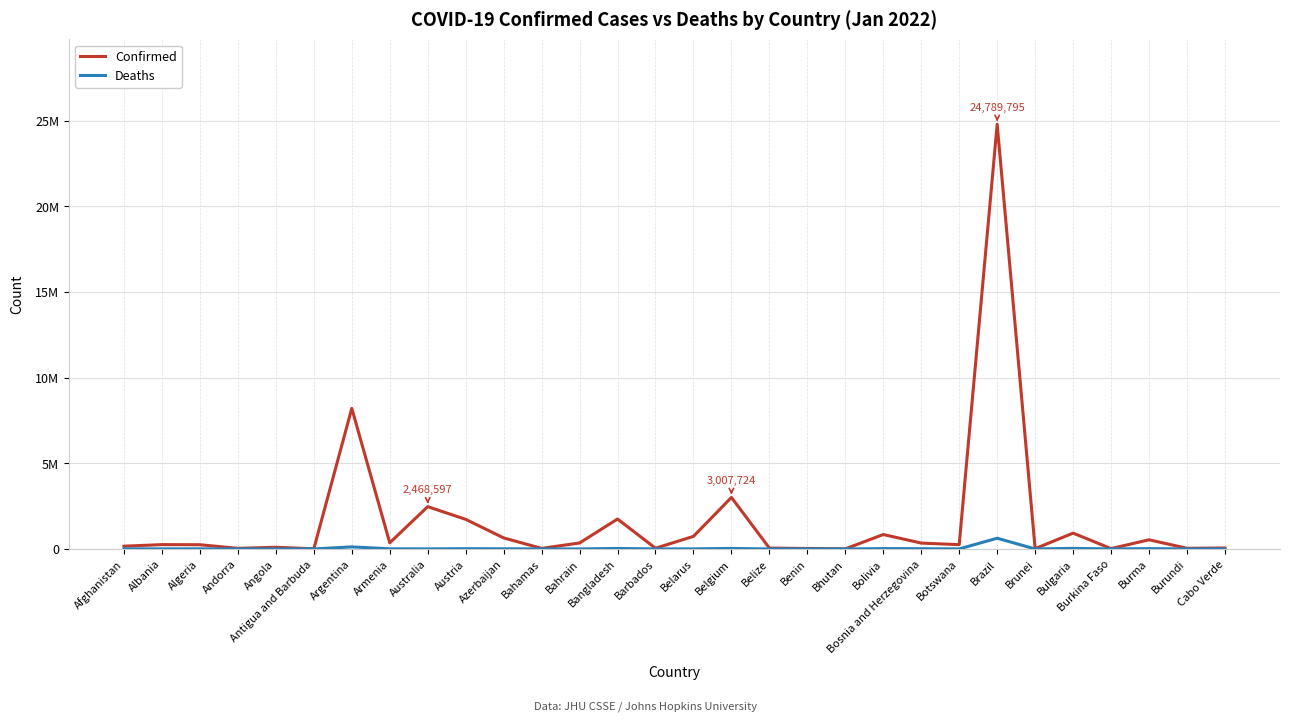

What is the highest value of the Confirmed series?

24789795